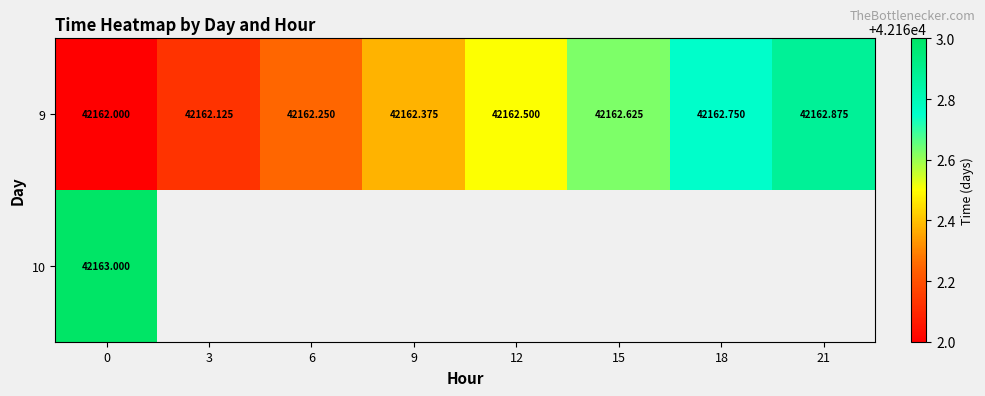

Is the value of 9 at 18 greater than the value of 10 at 0?

No